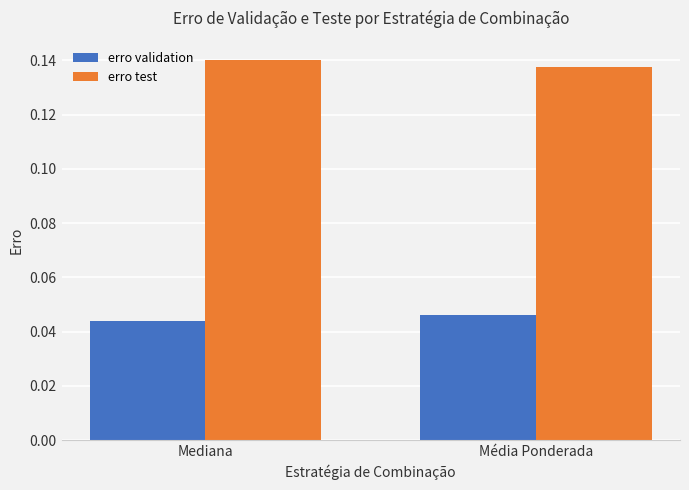

Rank the series by their maximum value, from lowest to highest.

erro validation, erro test